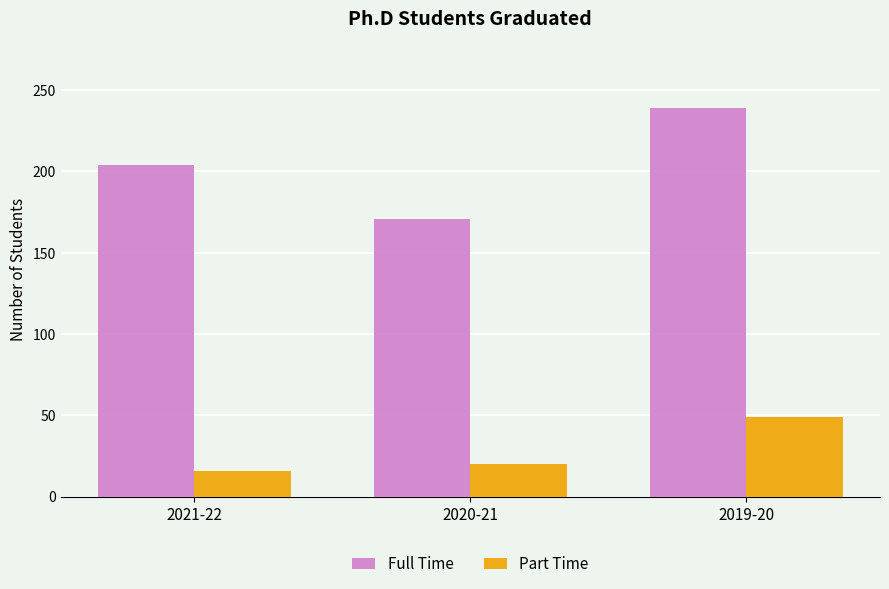

True or false: Part Time has a value of 28 at 2021-22.

False